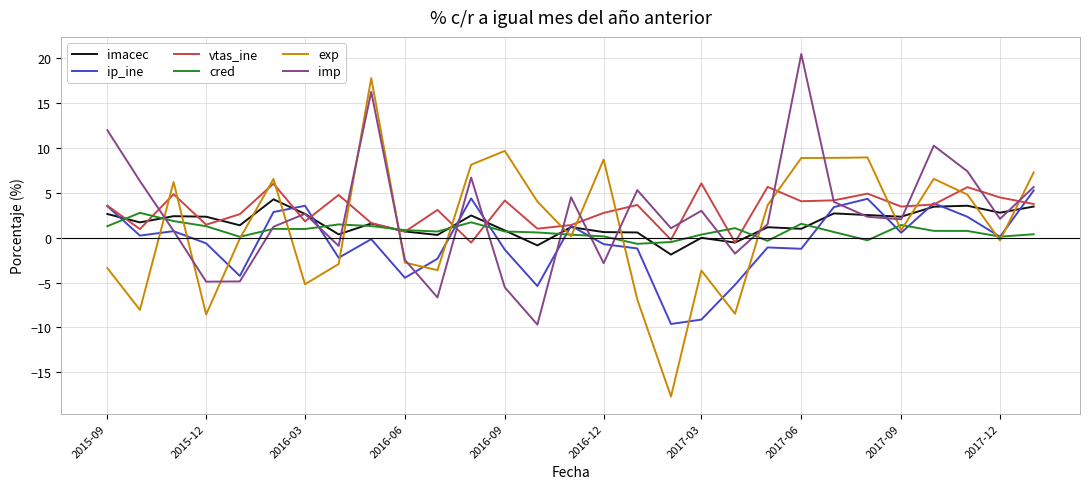

What is the minimum value shown in the chart?

-17.7